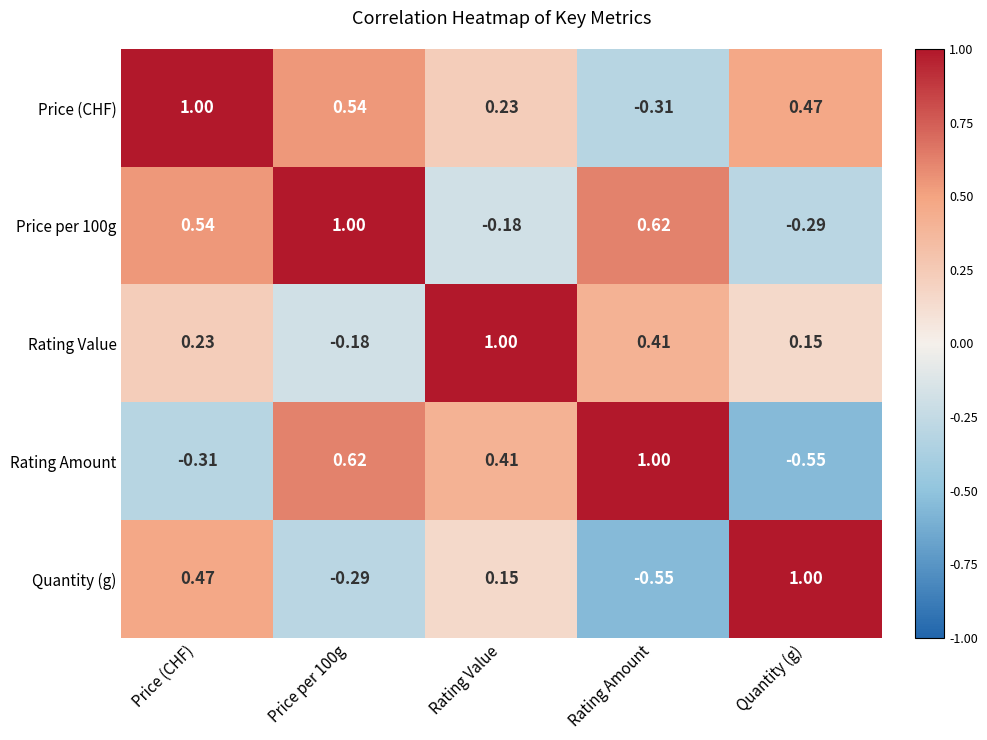

Where does the Price per 100g series first go above 0?

Price (CHF)